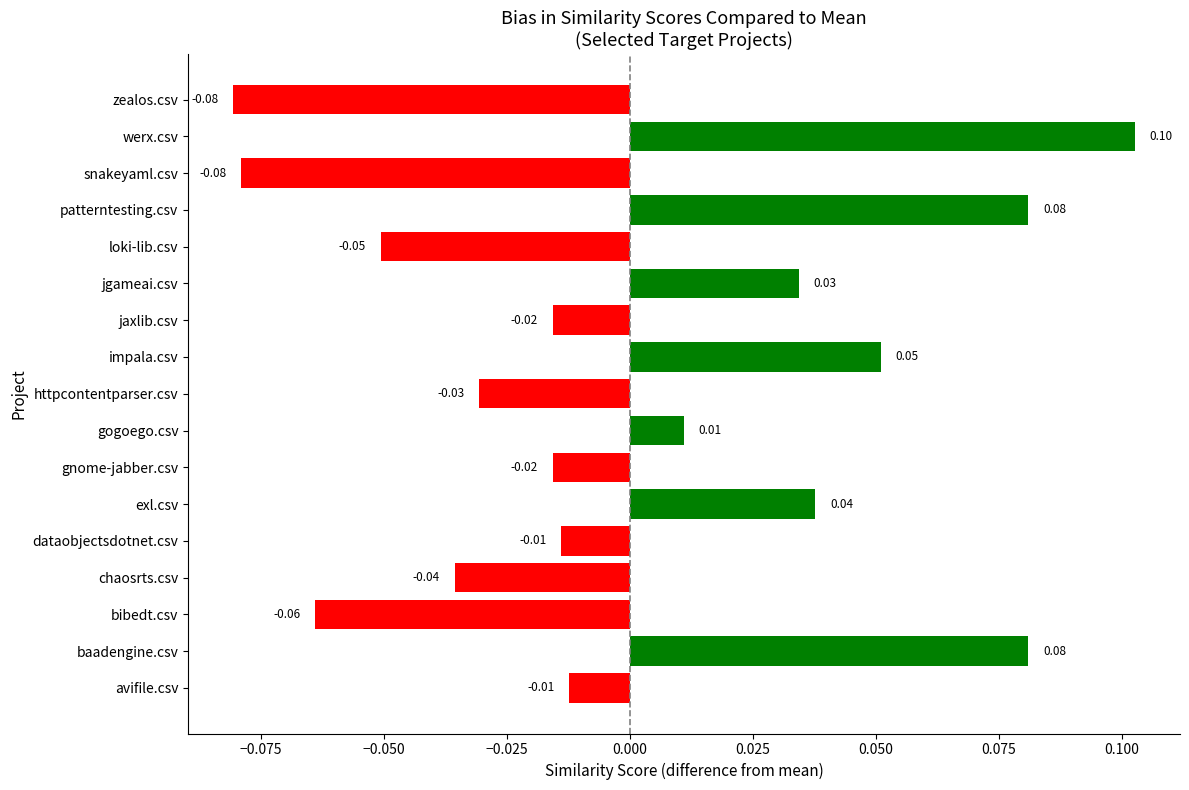

Which category has the highest value across all series?

werx.csv